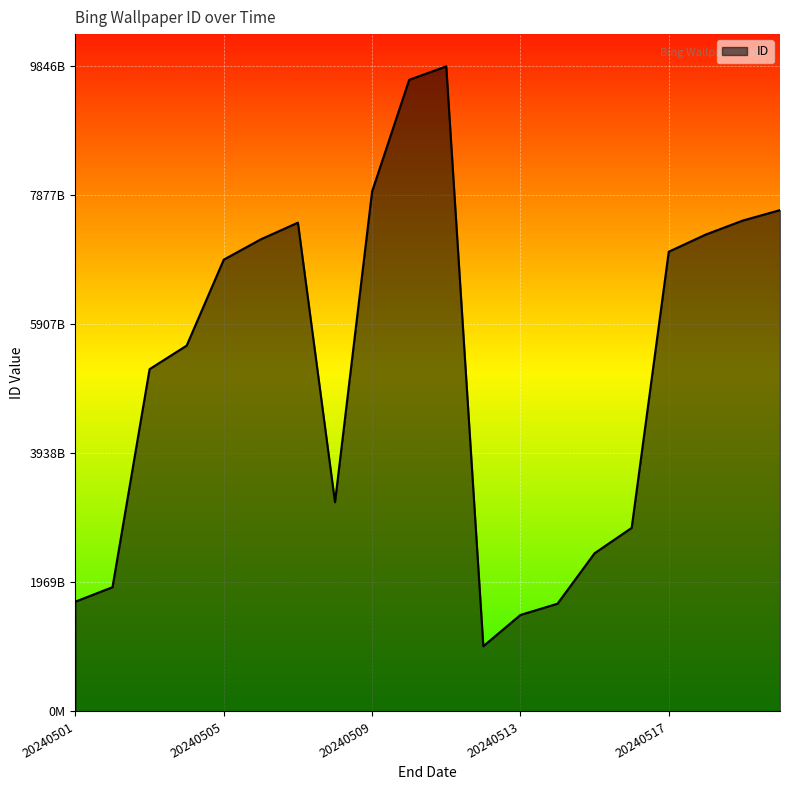

What is the minimum value shown in the chart?

995673980